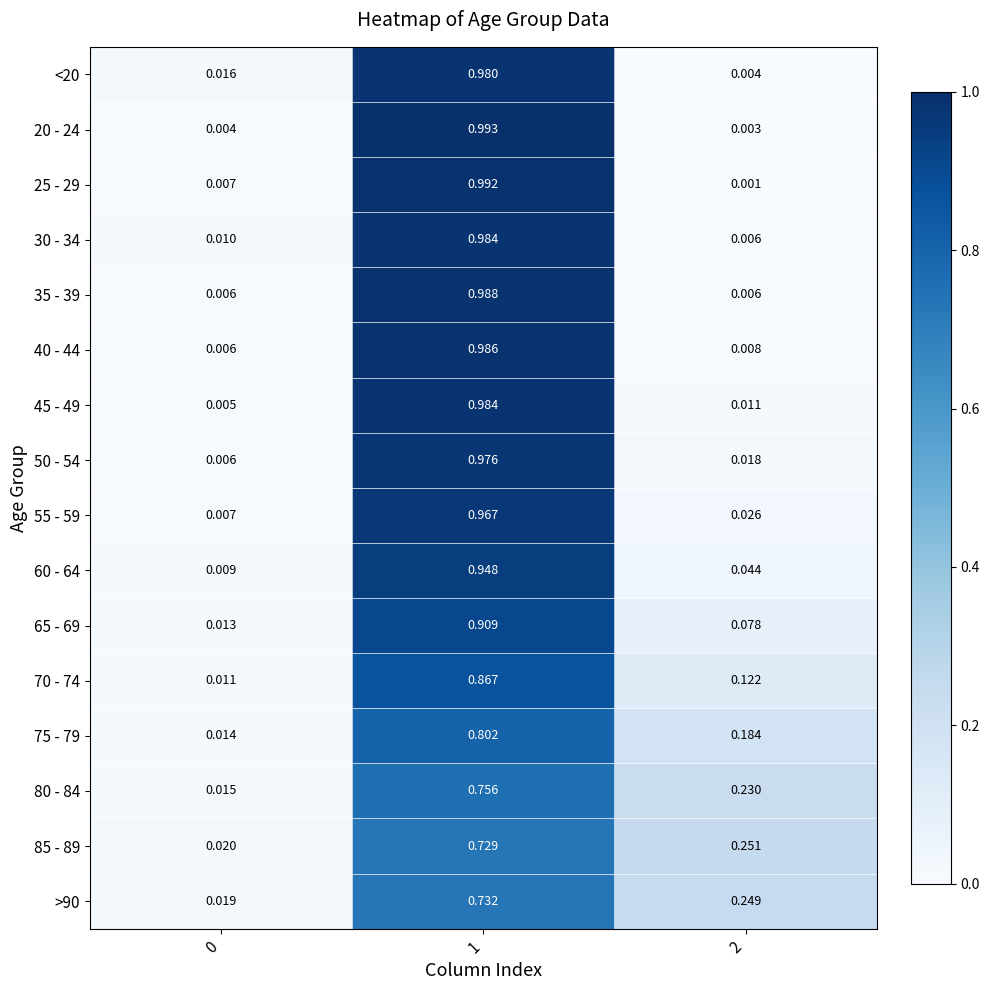

Is the value of 40 - 44 at 1 greater than the value of 60 - 64 at 2?

Yes